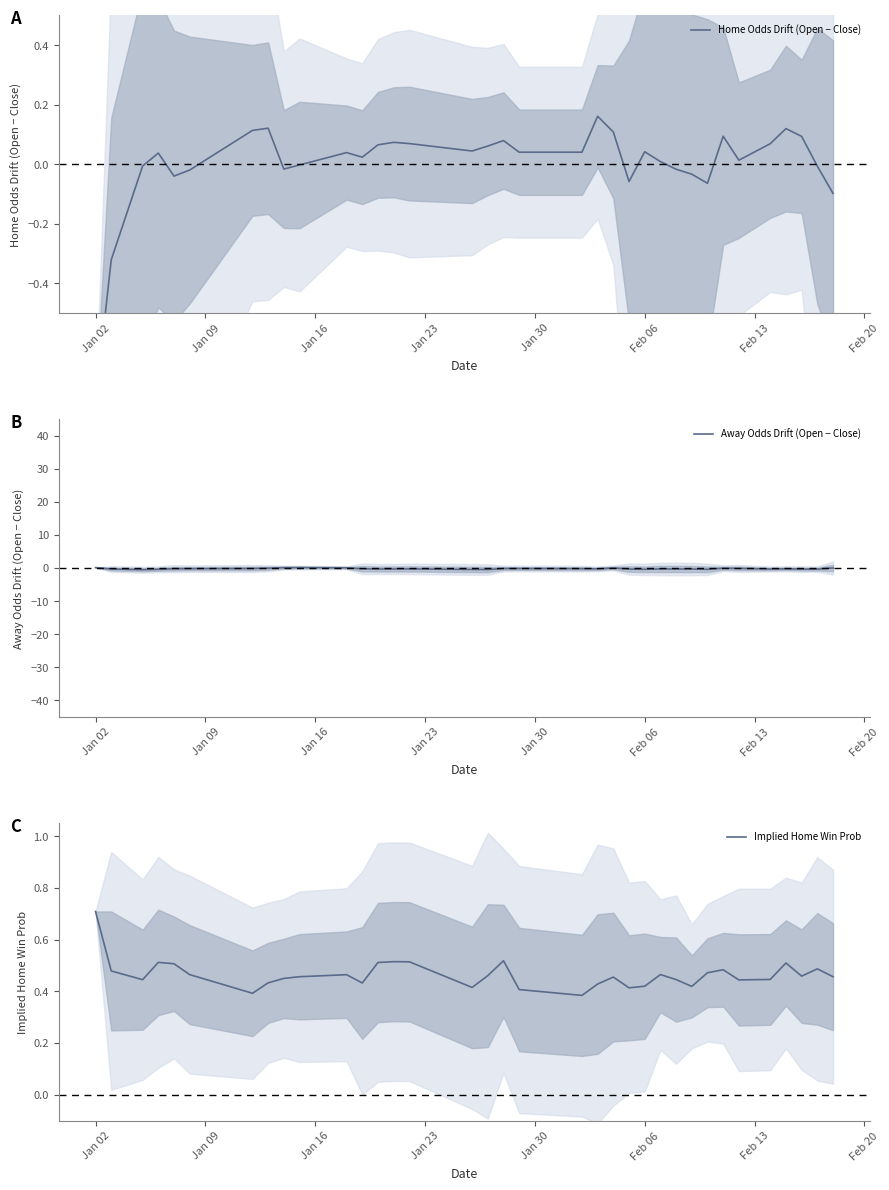

At how many categories does at least one series exceed 0?

35